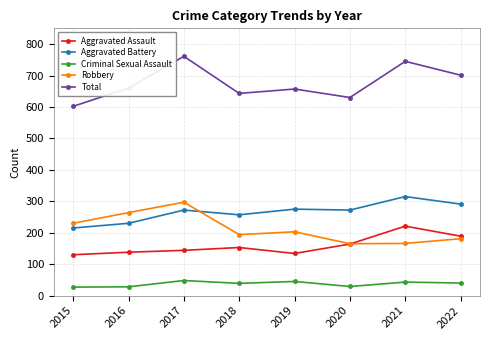

What are all the series names shown in the legend?

Aggravated Assault, Aggravated Battery, Criminal Sexual Assault, Robbery, Total